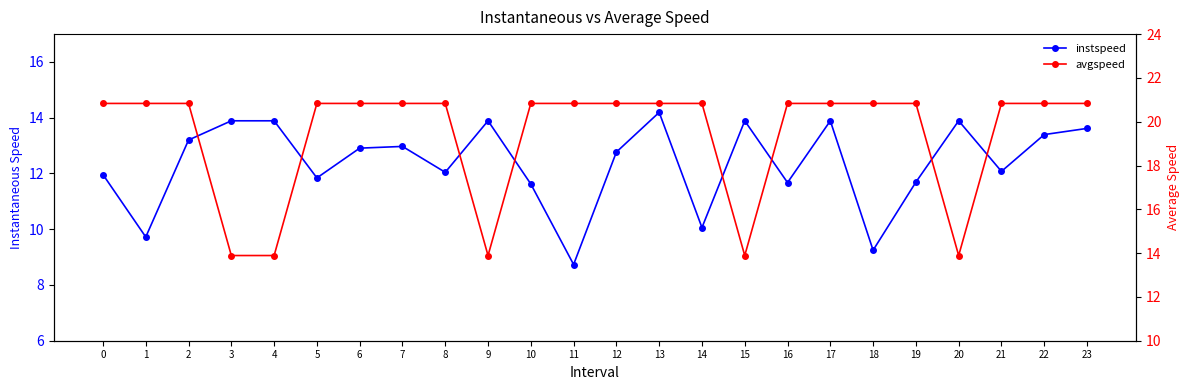

How many interior local valleys does the instspeed series have?

8